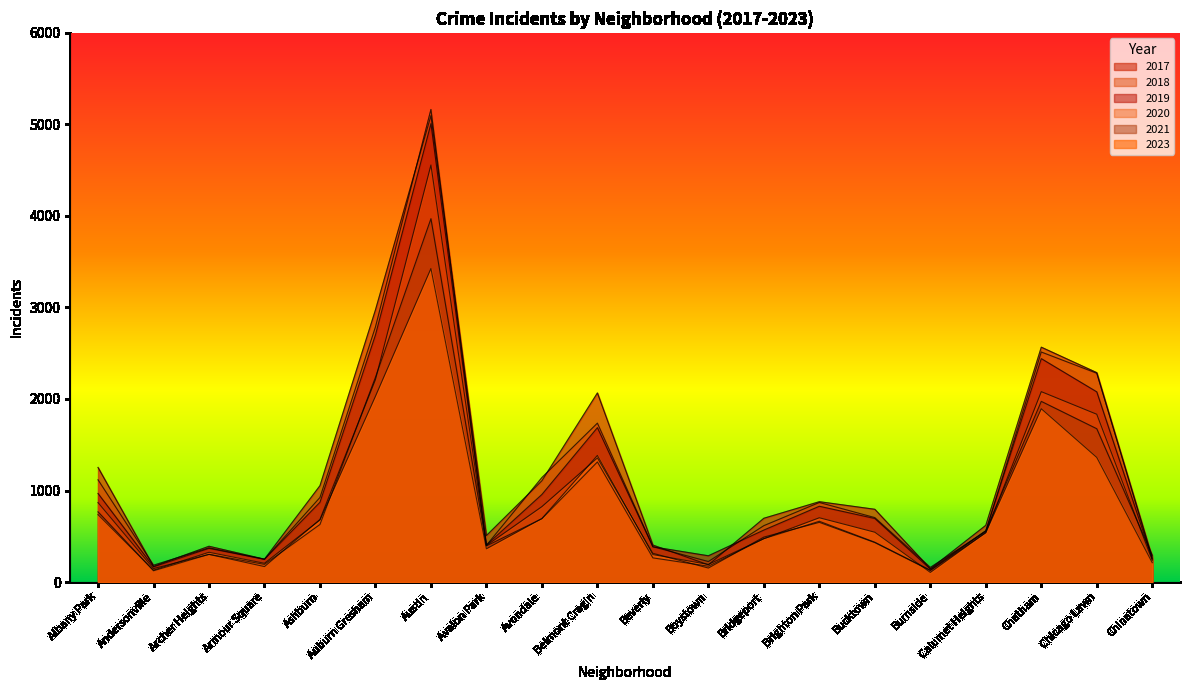

In 2018, how many points are lower than both neighbors (excluding endpoints)?

5